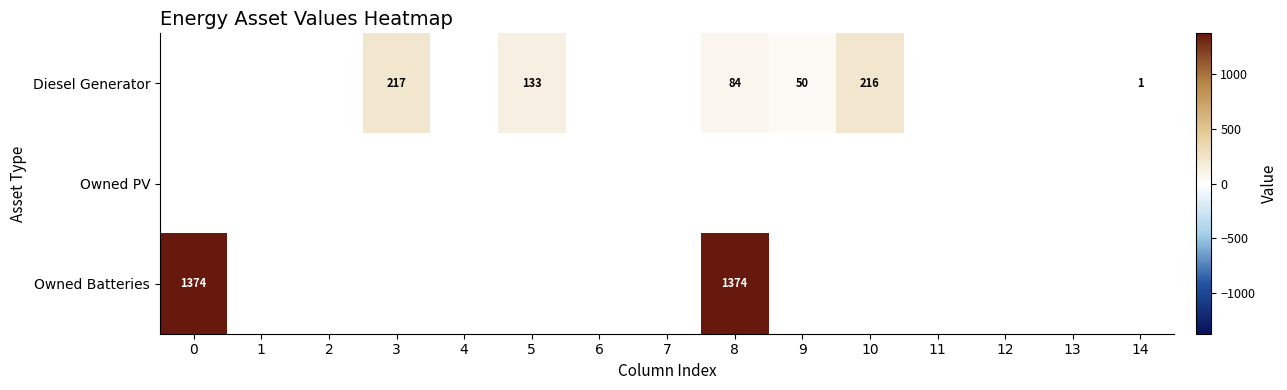

True or false: Diesel Generator has a value of 217 at 3.

True